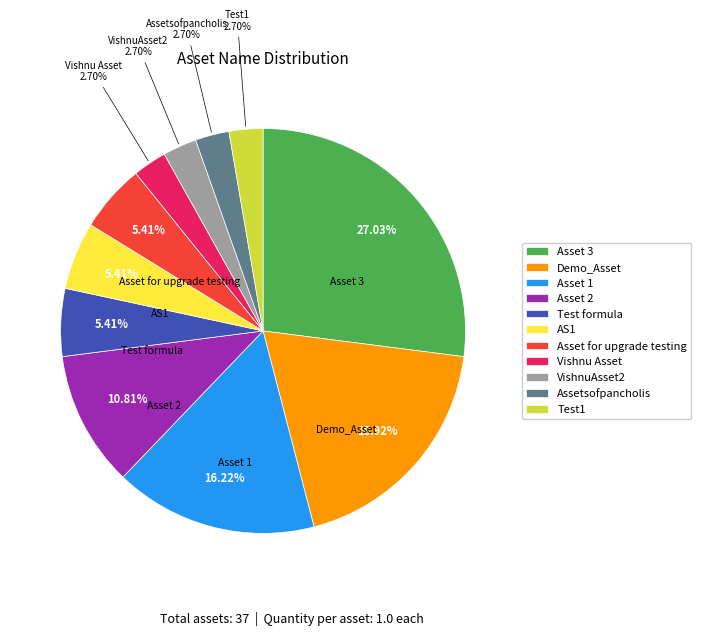

To the nearest percent, what percentage of the pie is Asset 1?

16%